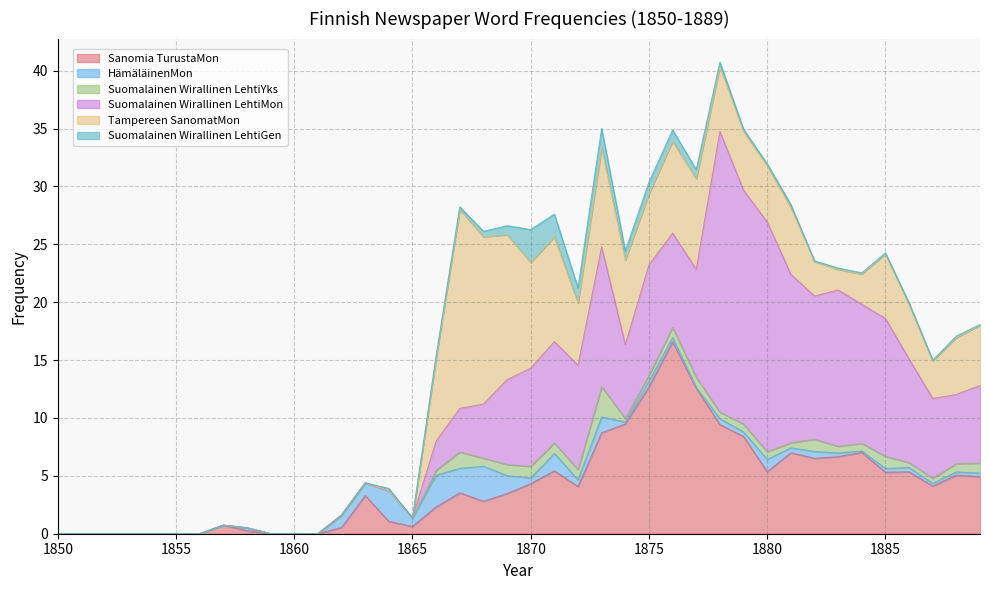

What is the approximate value of HämäläinenMon at 1871?

1.5